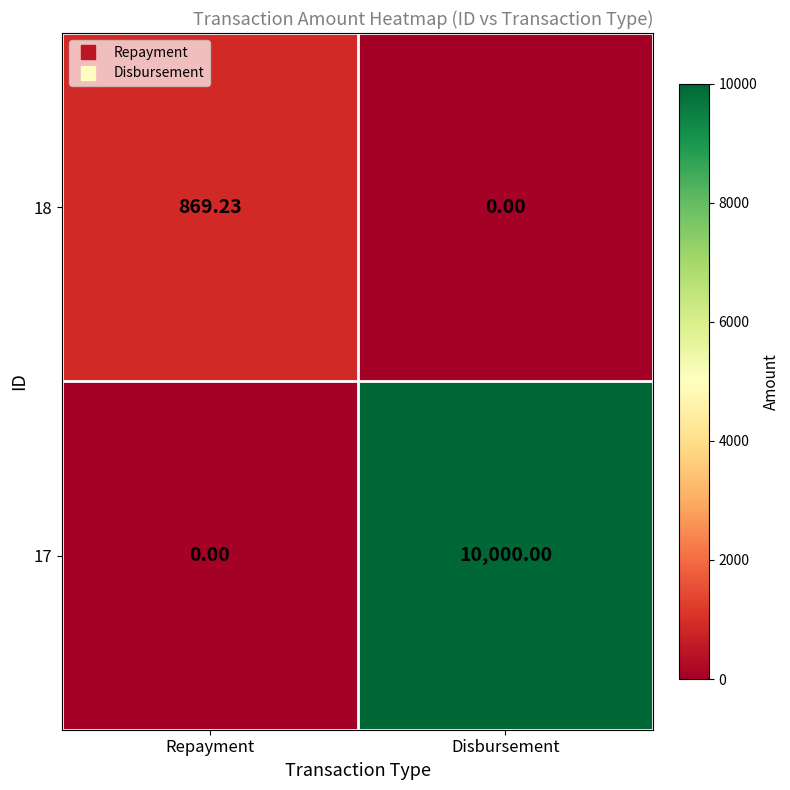

Which category has the lowest value in the 18 series?

Disbursement